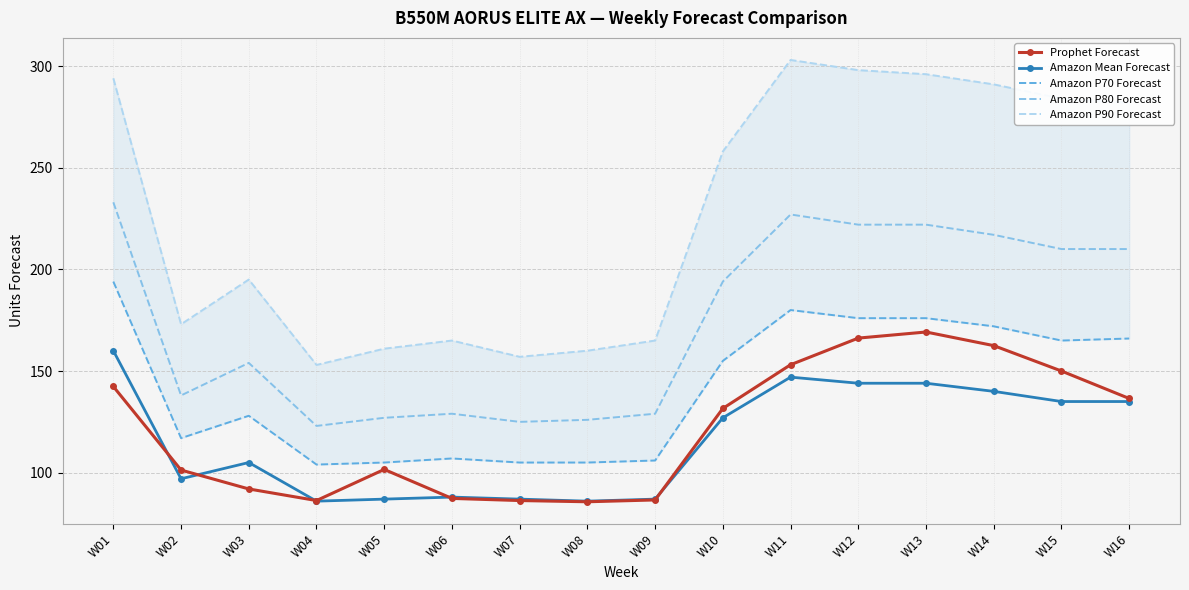

At which label does Amazon P80 Forecast first exceed 194?

W01